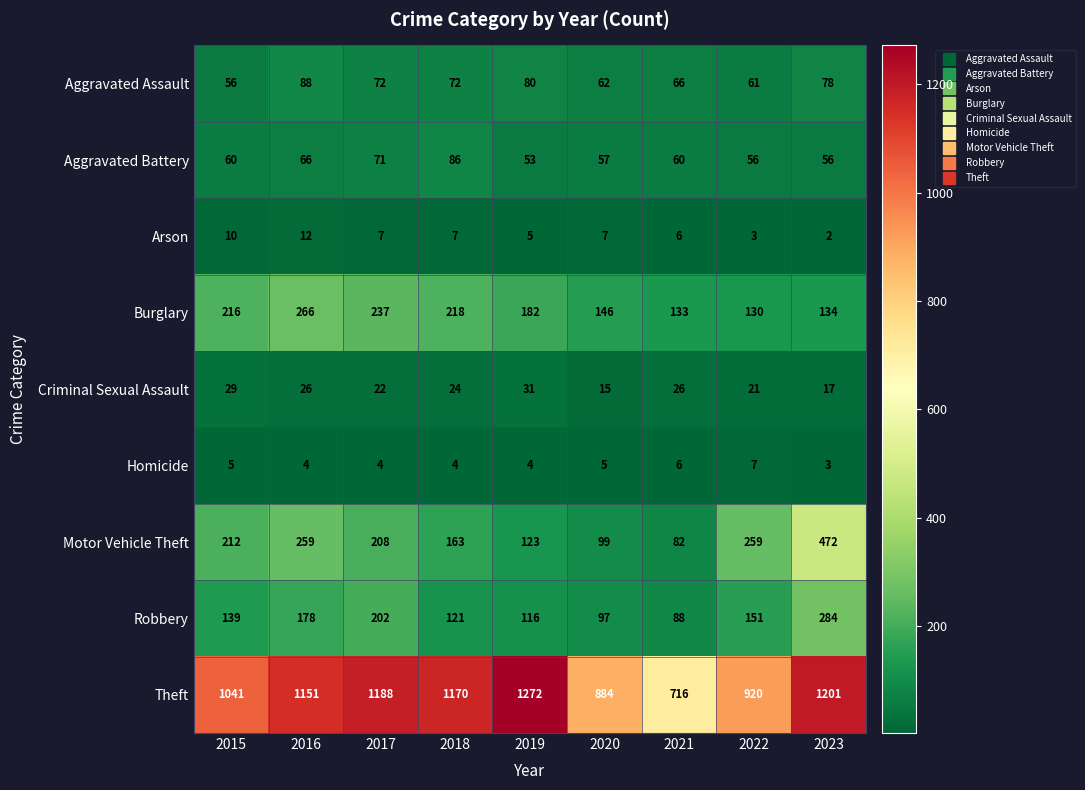

What is the approximate value of Burglary at 2019, to the nearest 10?

180